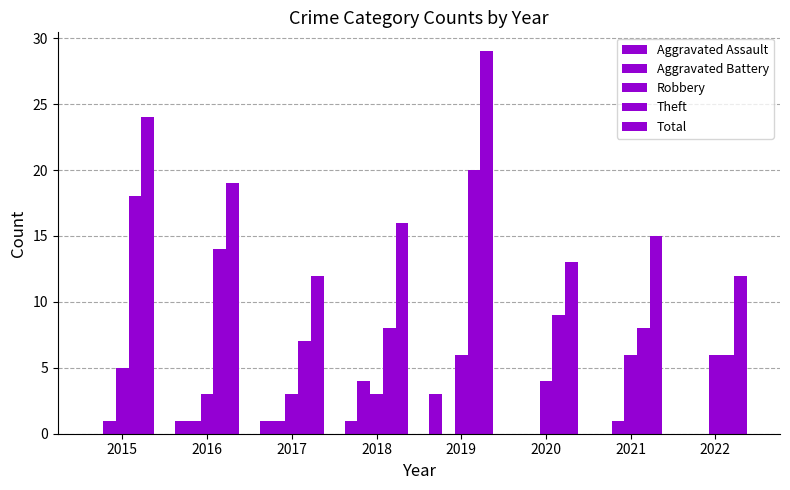

What is the difference between the highest and lowest values at 2017?

11